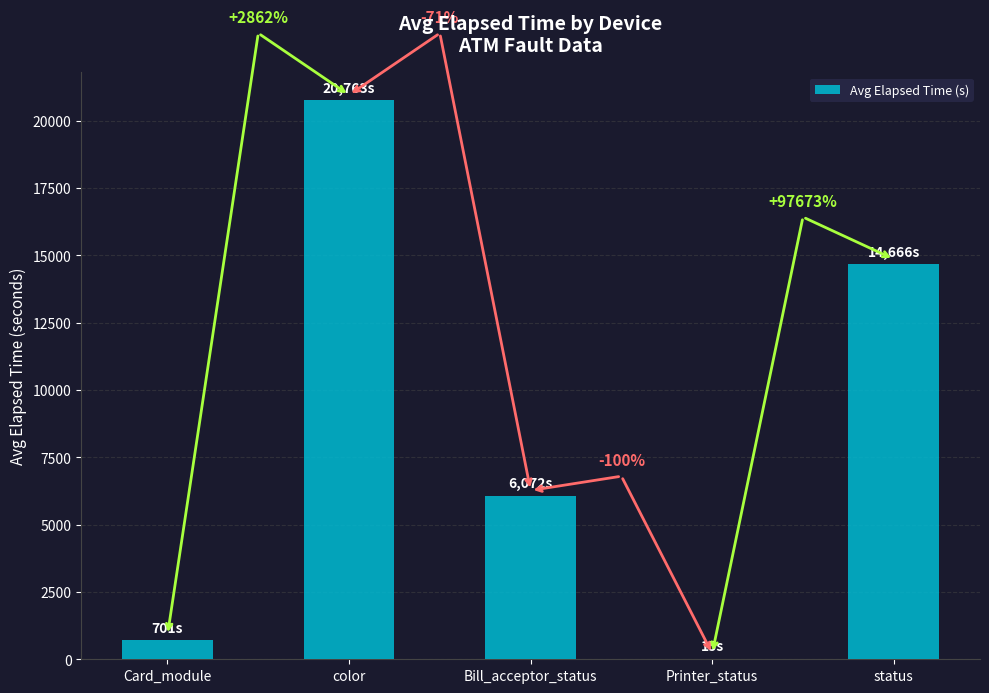

What is the average value?

8443